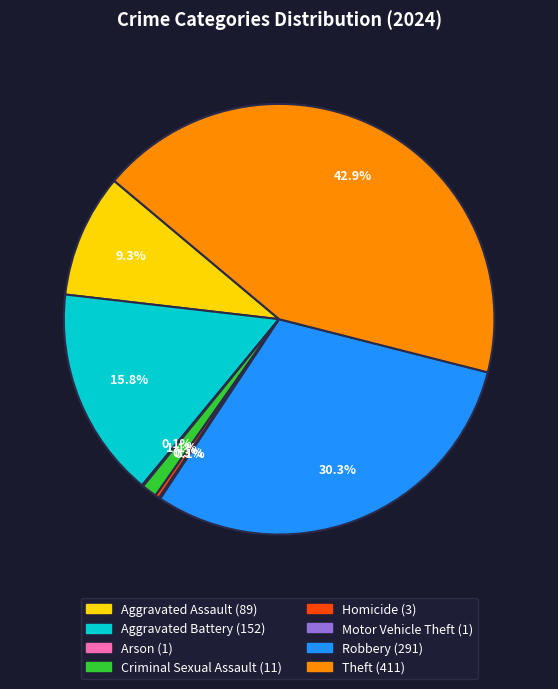

How much of the chart is everything except Aggravated Assault?

90.7%